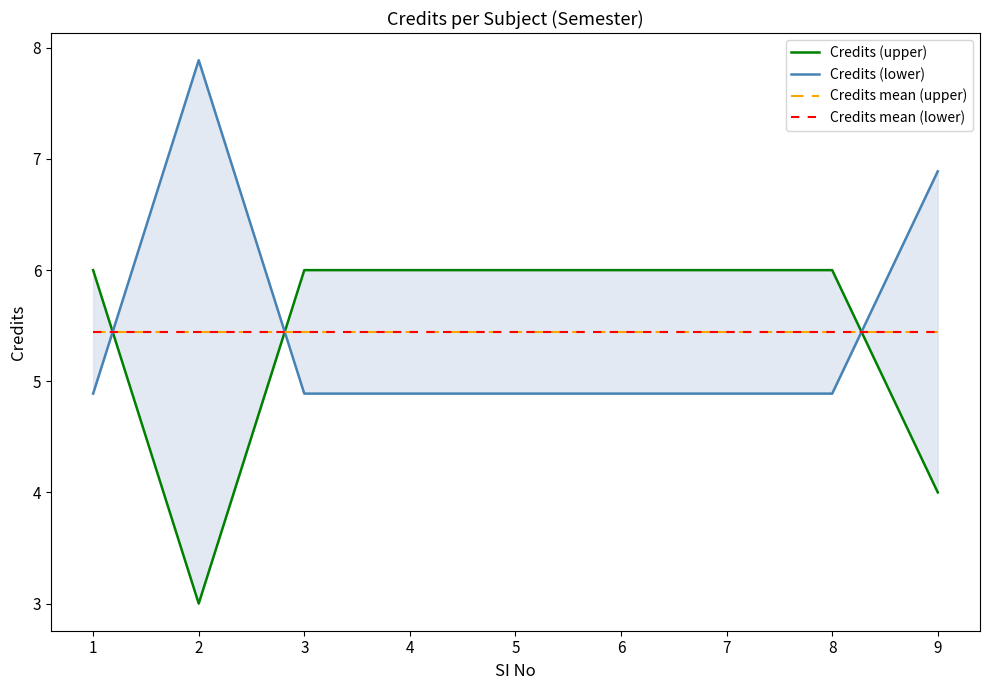

What is the highest value of the Credits mean (lower) series?

5.4